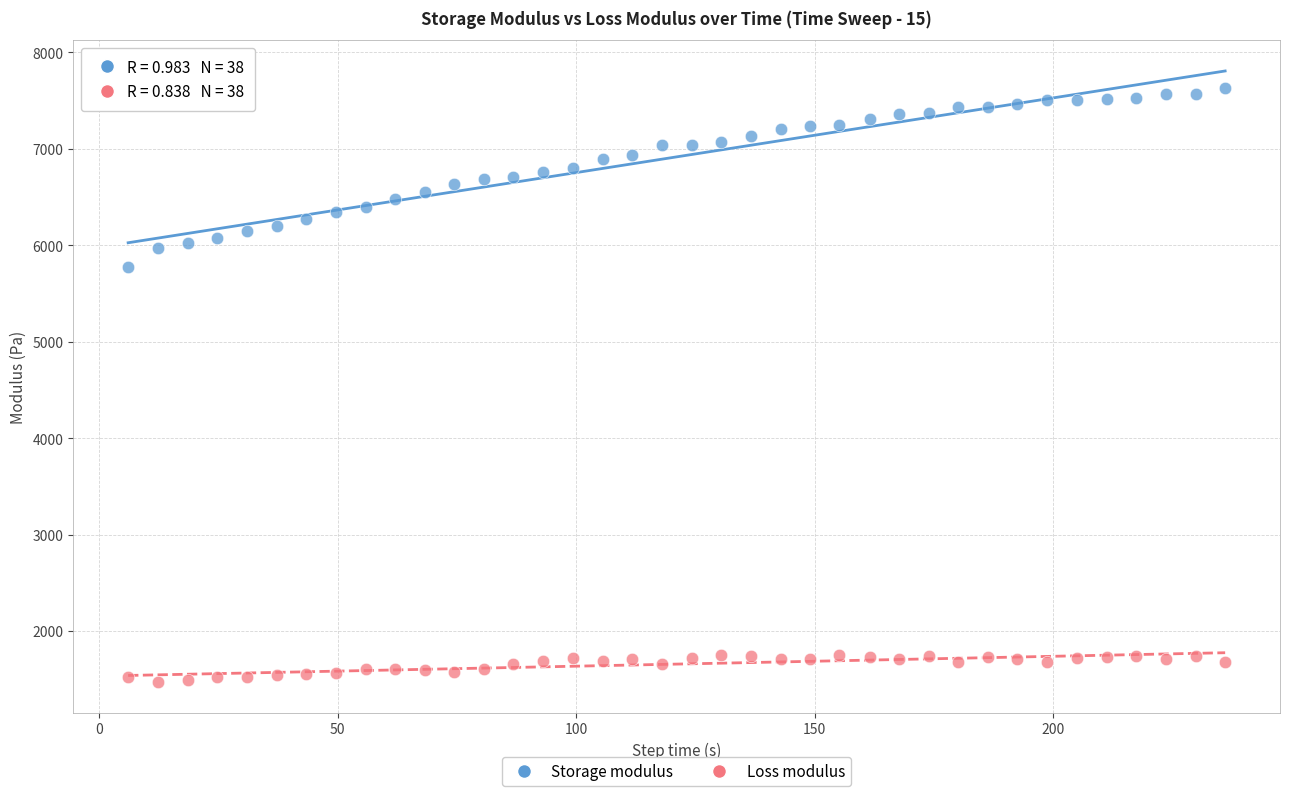

Which series has the widest spread of Y values?

Storage modulus